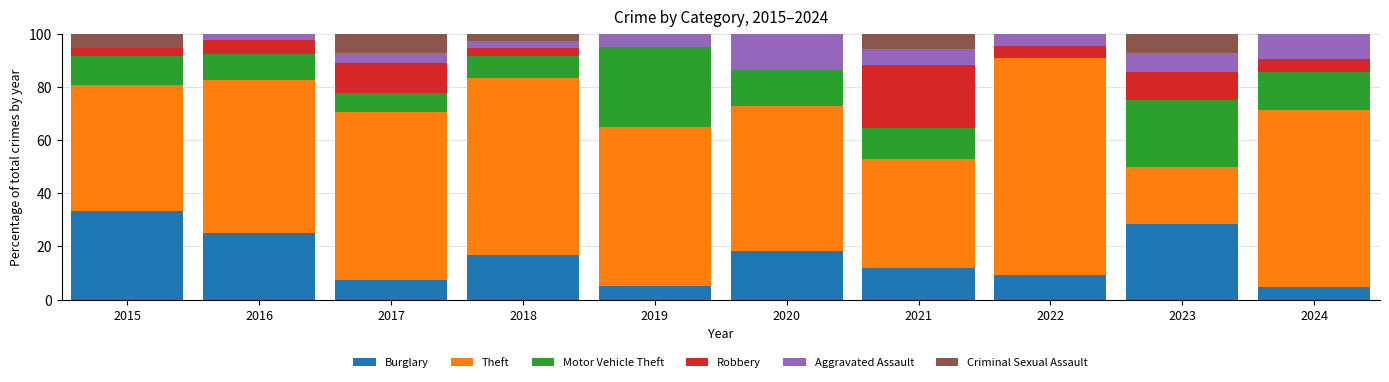

What is the maximum value for Burglary?

33.3